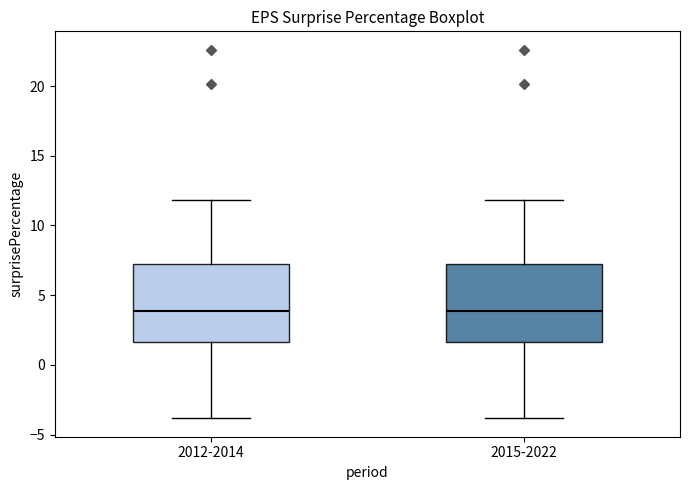

Reading left to right, read every box against the y-axis: the position of its median line, the range the box covers, and the ends of its whiskers. The values are not printed on the chart, so give them approximately, as read against the axis.

2012-2014: median 4.0, box 1.5 to 7.0, whiskers -4.0 to 12.0
2015-2022: median 4.0, box 1.5 to 7.0, whiskers -4.0 to 12.0